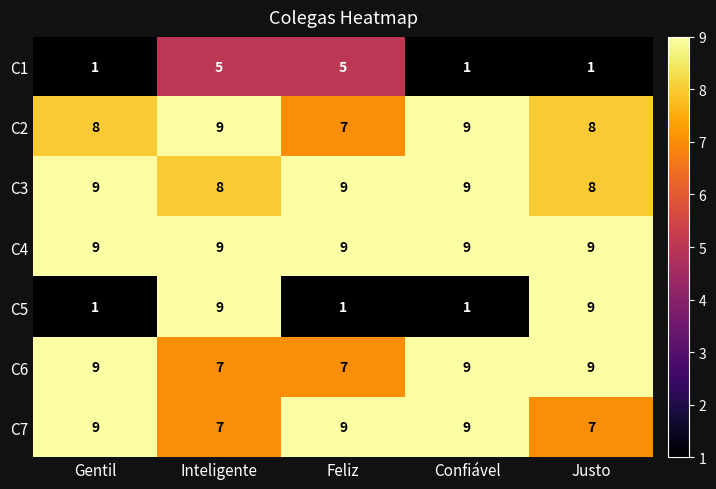

Count the C3 values in the range 8 to 9.

5